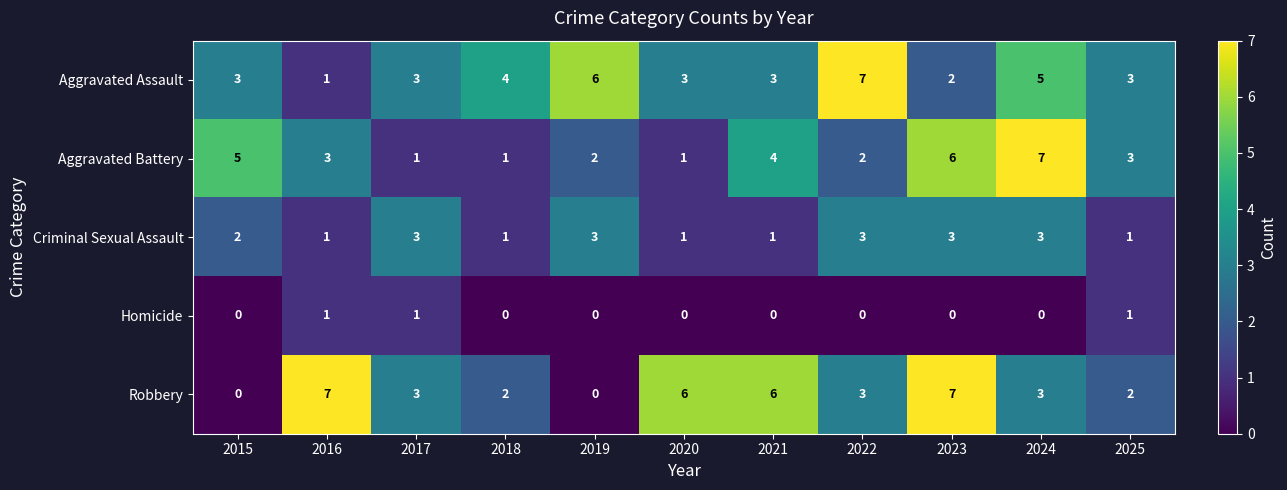

Count the Homicide values in the range 0 to 1.

11